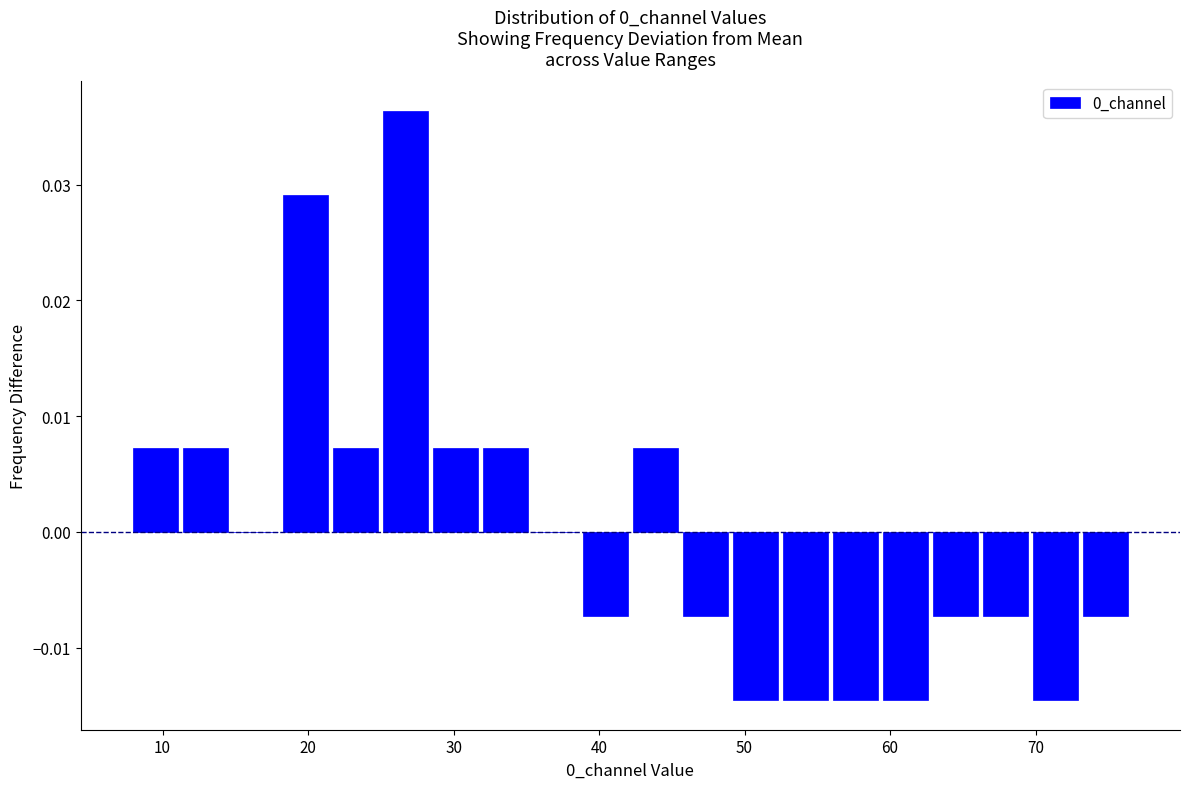

Around what value on the x-axis is the tallest bar? Give the approximate position of its centre, as read against the axis.

27